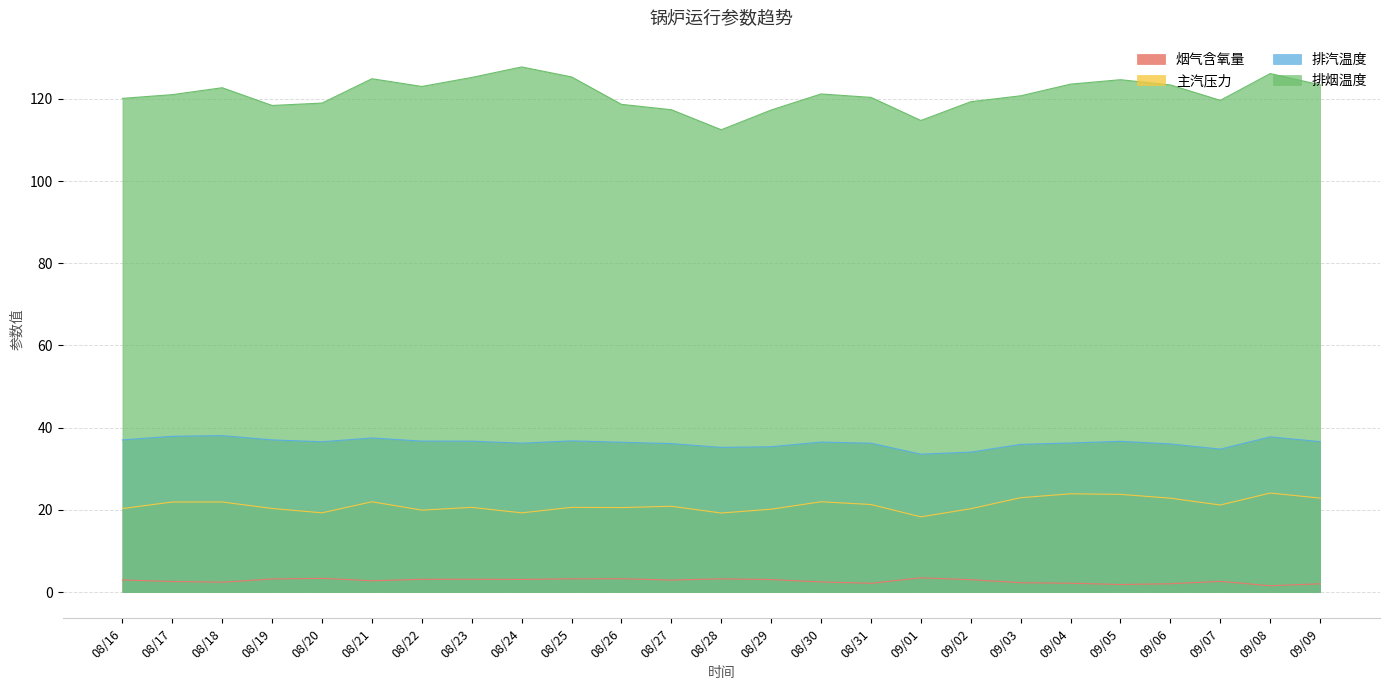

Does the chart have visible grid lines?

Yes